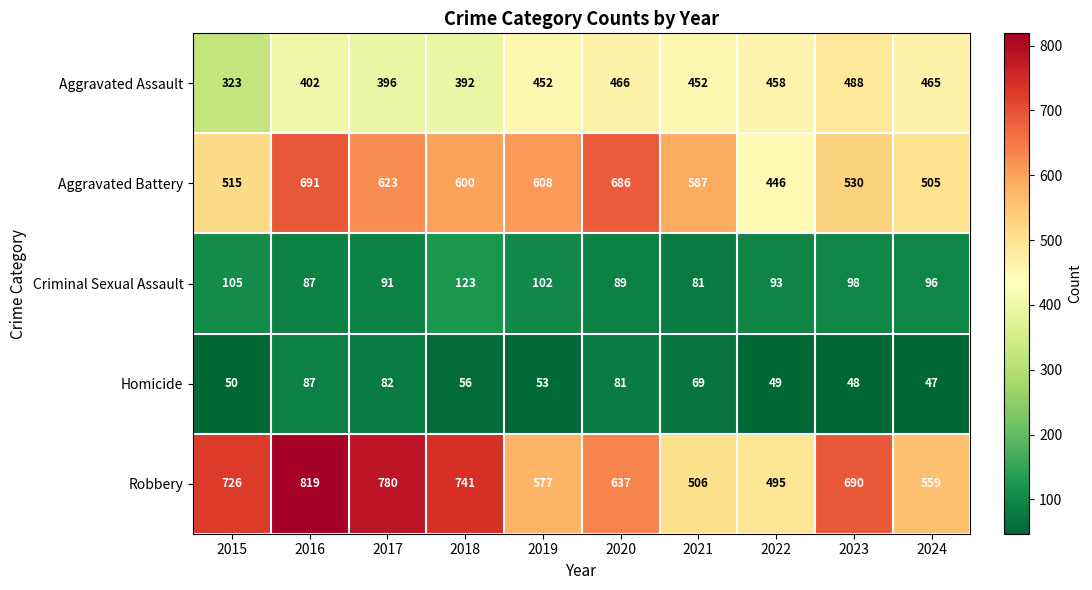

What is the sum of all Robbery values?

6530